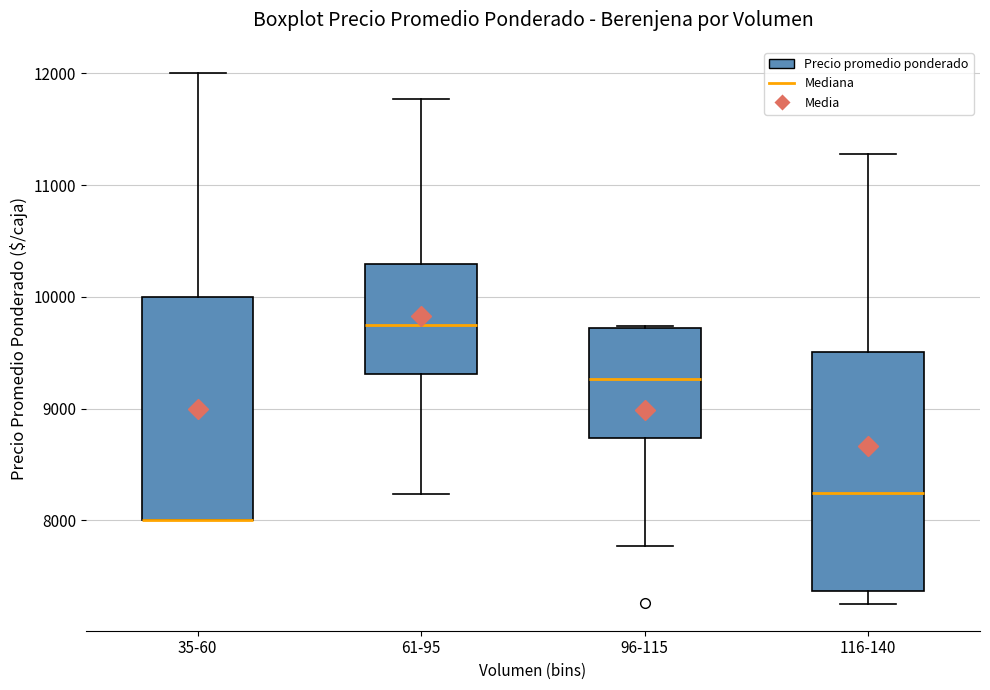

Reading left to right, read every box against the y-axis: the position of its median line, the range the box covers, and the ends of its whiskers. The values are not printed on the chart, so give them approximately, as read against the axis.

35-60: median 8000 (drawn on the box's lower edge), box 8000 to 10000, whiskers 8000 to 12000
61-95: median 9700, box 9300 to 10300, whiskers 8200 to 11800
96-115: median 9300, box 8700 to 9700, whiskers 7800 to 9700
116-140: median 8200, box 7400 to 9500, whiskers 7300 to 11300